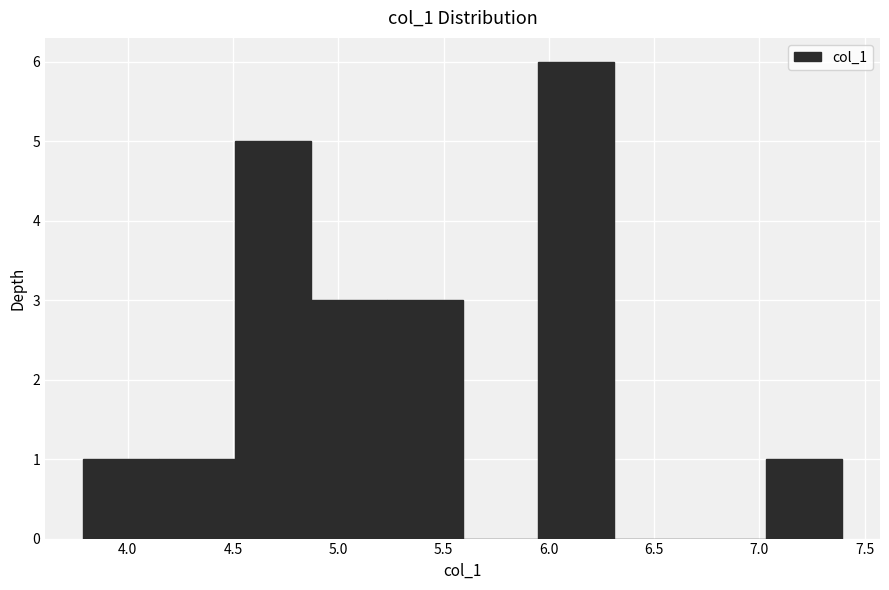

Reading left to right, list every bar in this chart as the range it spans on the x-axis followed by its height. Neither the bar edges nor the heights are printed on the chart, so give them approximately, as read against the axes.

3.80 to 4.15: 1
4.15 to 4.50: 1
4.50 to 4.85: 5
4.85 to 5.25: 3
5.25 to 5.60: 3
5.60 to 5.95: 0
5.95 to 6.30: 6
6.30 to 6.65: 0
6.65 to 7.05: 0
7.05 to 7.40: 1